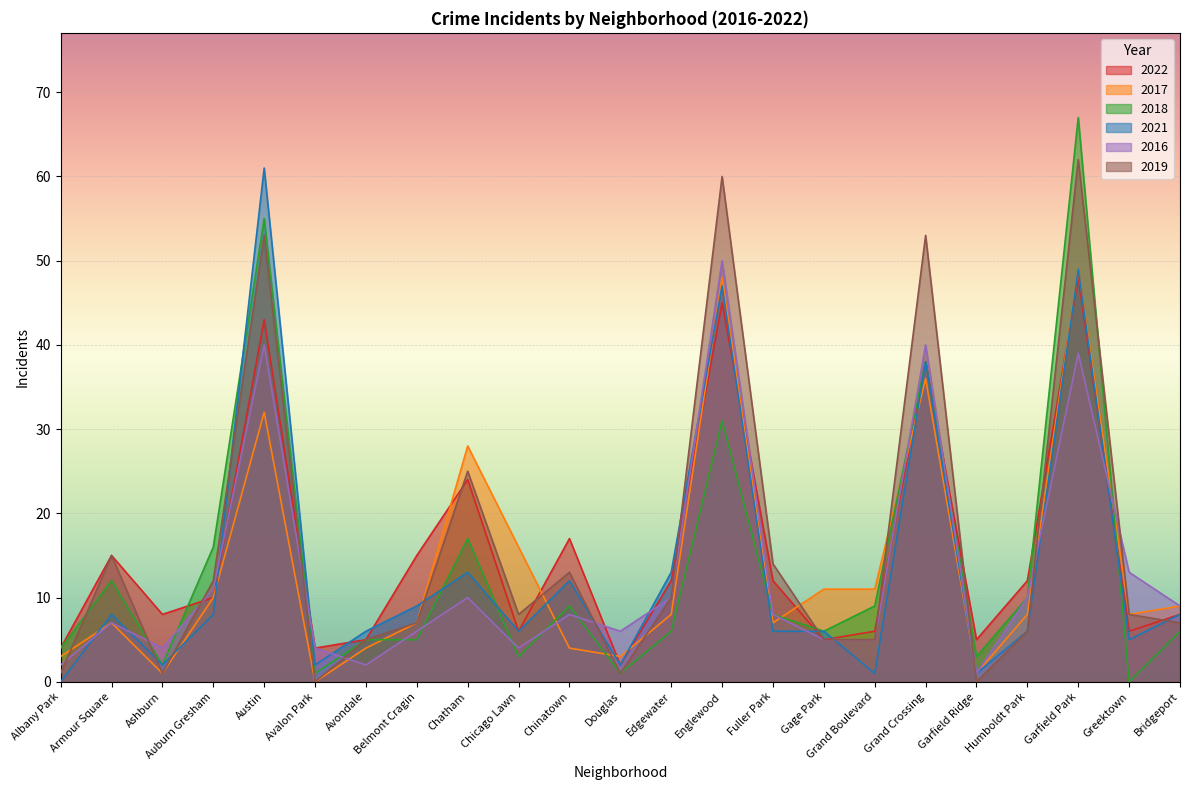

At which category does the chart reach its peak across all series?

Garfield Park